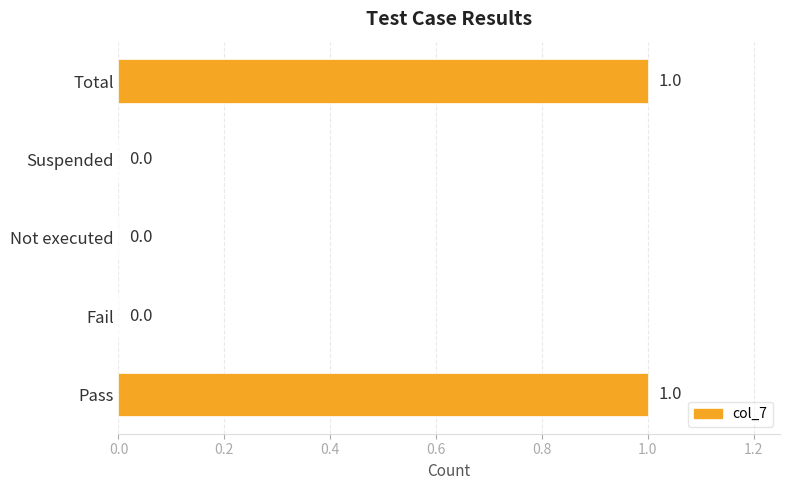

True or false: the data shows 1 at Total.

True